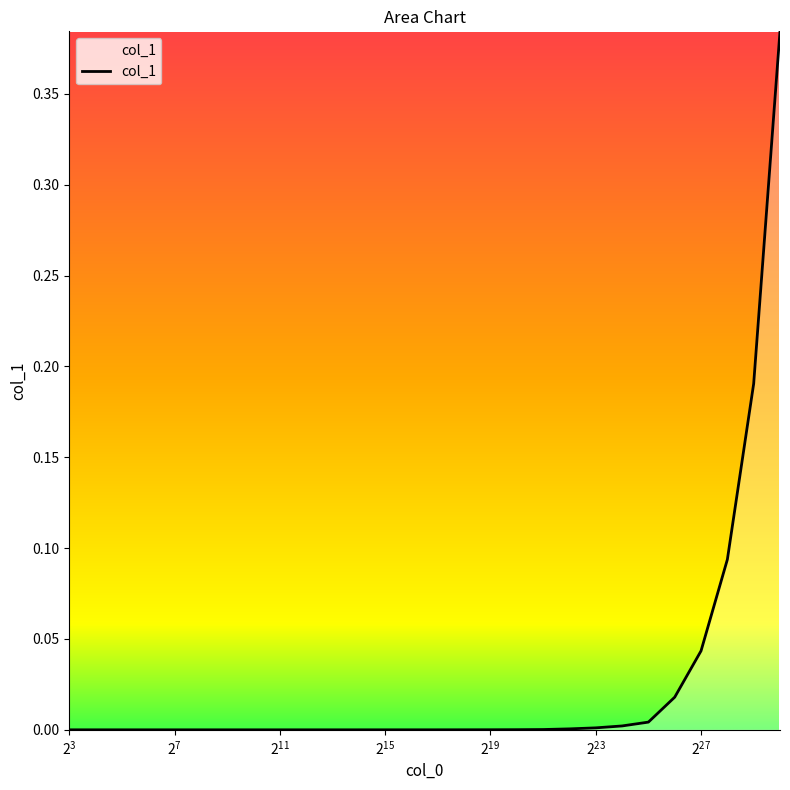

How many lines are shown in the chart?

1